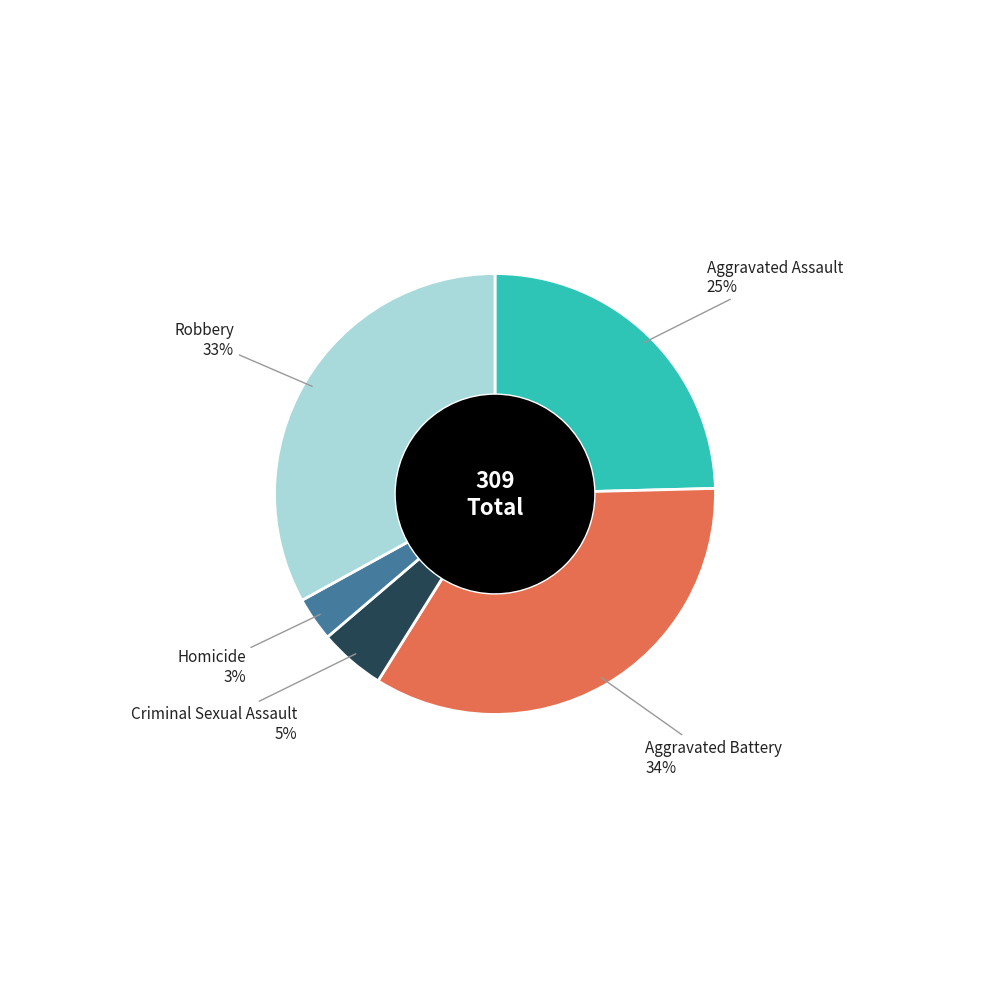

How many slices are in this pie chart?

5